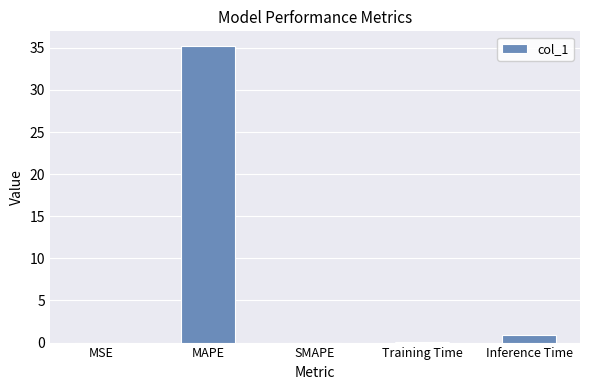

What is the change in value from MAPE to Inference Time?

-34.3